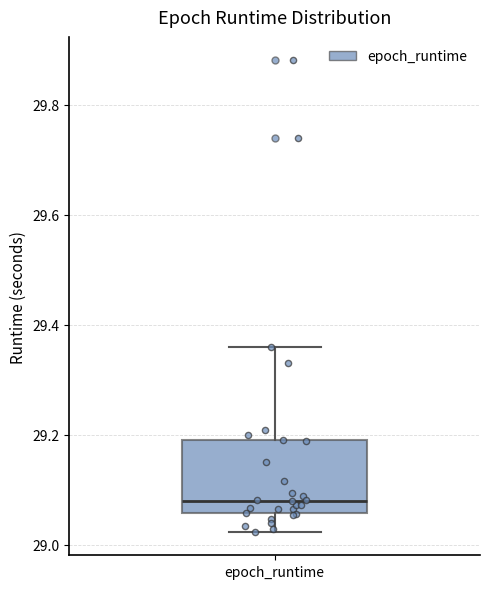

Where does the upper whisker of the box for epoch_runtime end on the y-axis? The values are not printed on the chart, so give them approximately, as read against the axis.

29.36